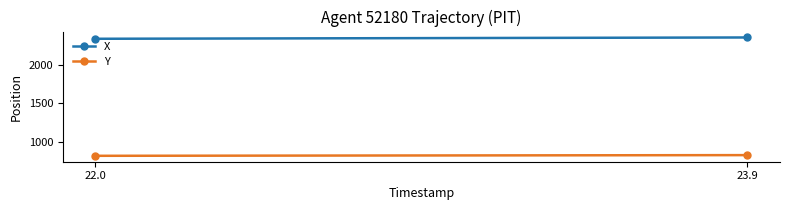

What is the highest value of the Y series?

826.1